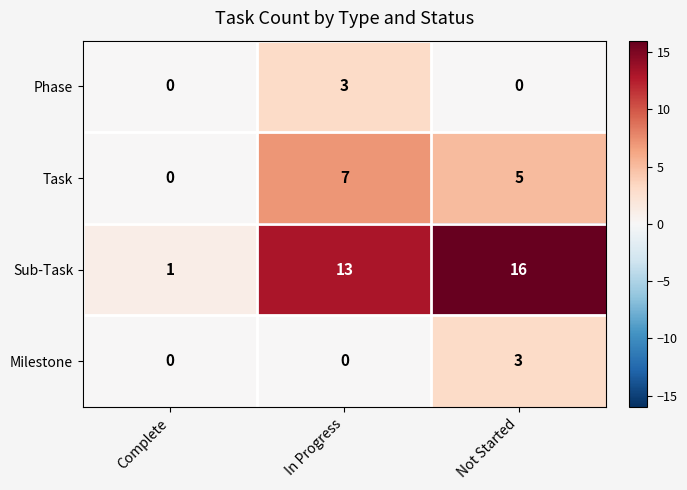

At which label does Milestone reach its peak?

Not Started